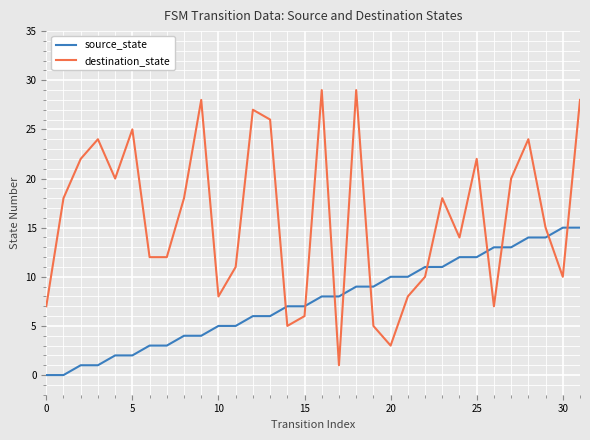

Does the chart display data point markers on the line(s)?

No